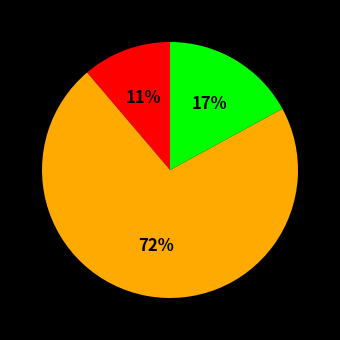

Is there a majority slice in this chart?

Yes